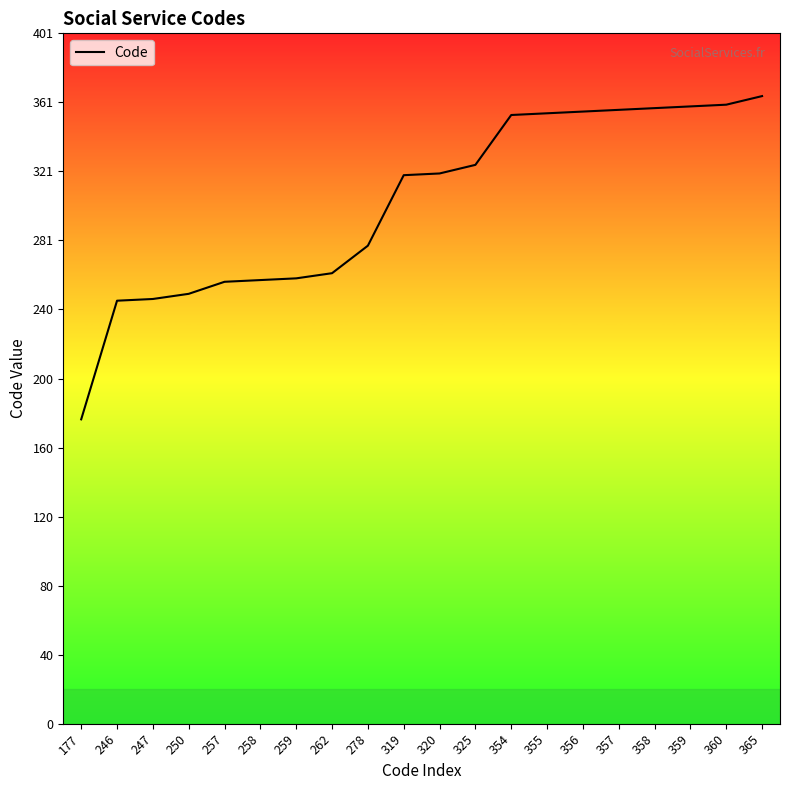

What is the difference between the maximum and minimum values?

188